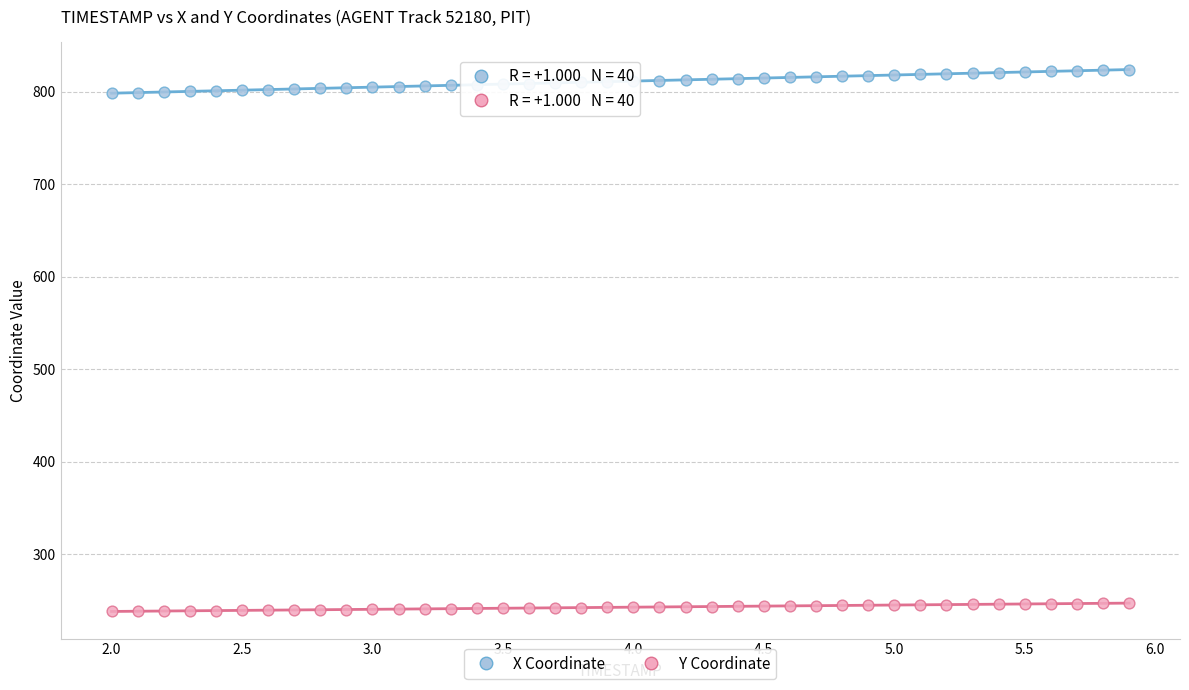

What are all the series names shown in the legend?

X Coordinate, Y Coordinate